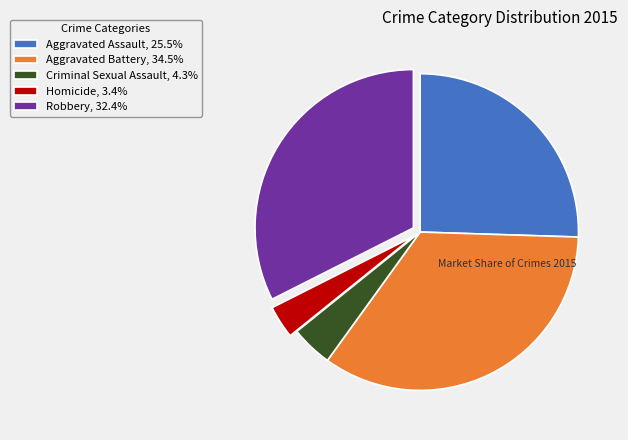

Combined, do Criminal Sexual Assault, 4.3% and Homicide, 3.4% account for over 50%?

No